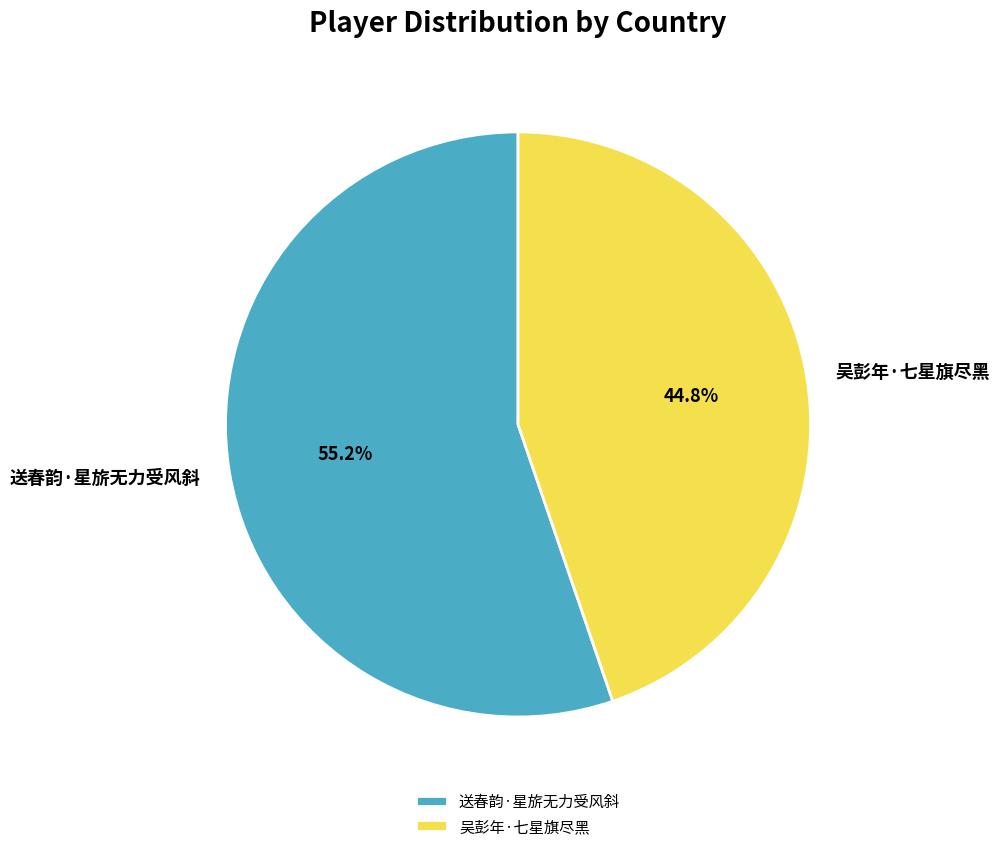

Between 吴彭年·七星旗尽黑 and 送春韵·星旂无力受风斜, which is larger?

送春韵·星旂无力受风斜